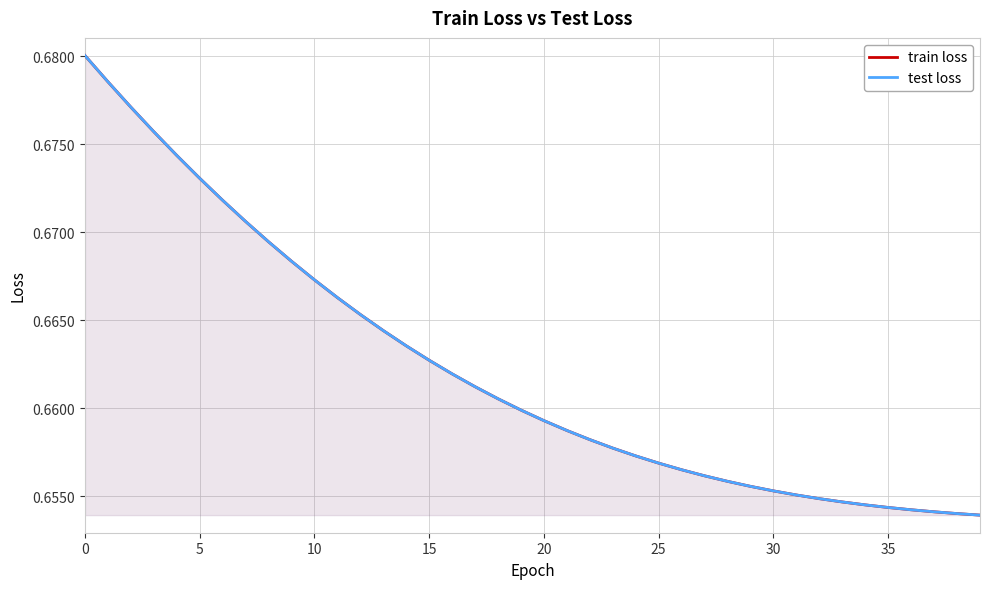

Between 15 and 20, which is larger?

15